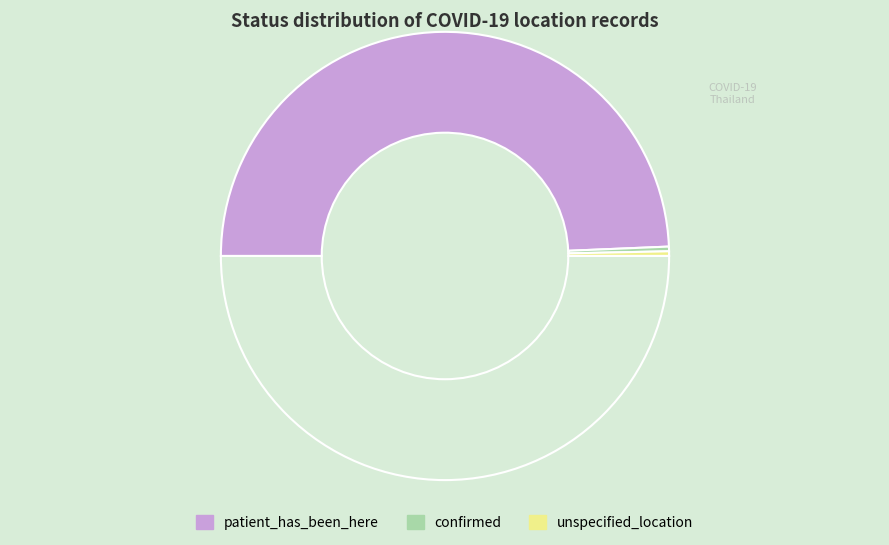

How many slices are in this pie chart?

4